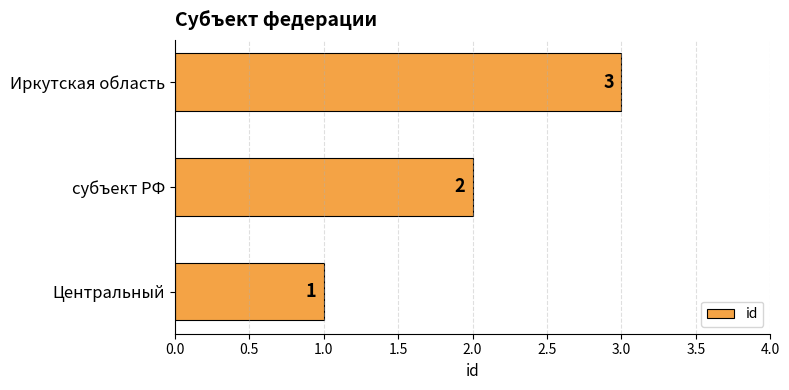

What is the sum of the values at Иркутская область and Центральный?

4